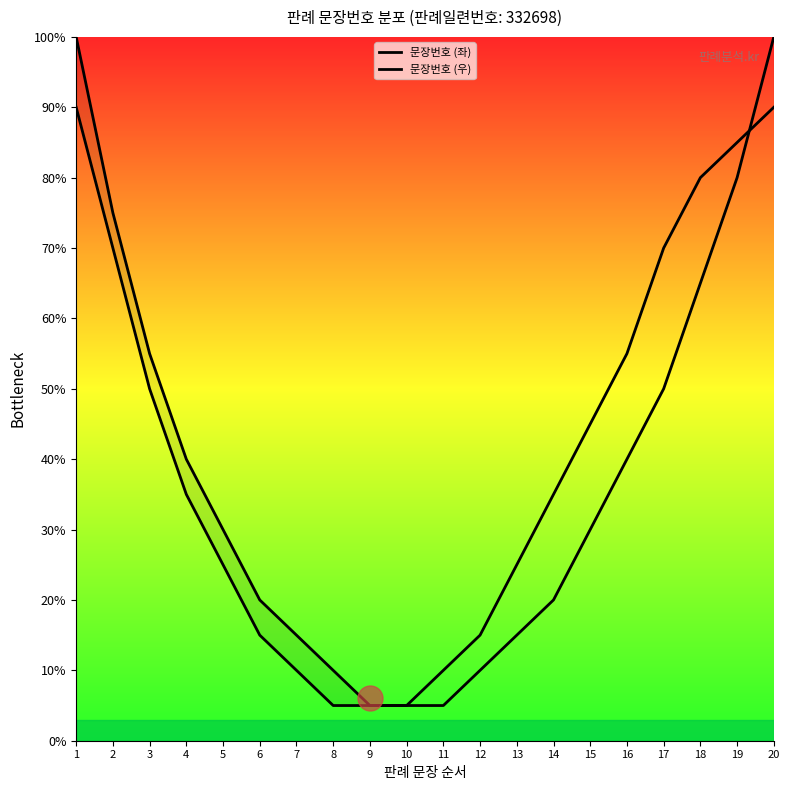

Where does the 문장번호 (우) series first go above 35?

1